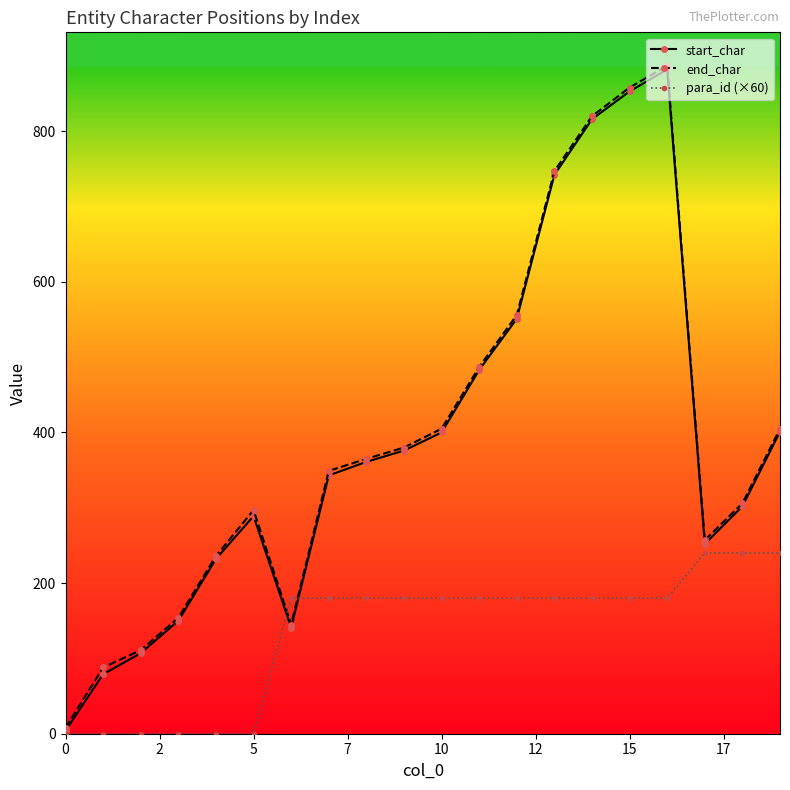

Which series has the widest spread of values?

end_char